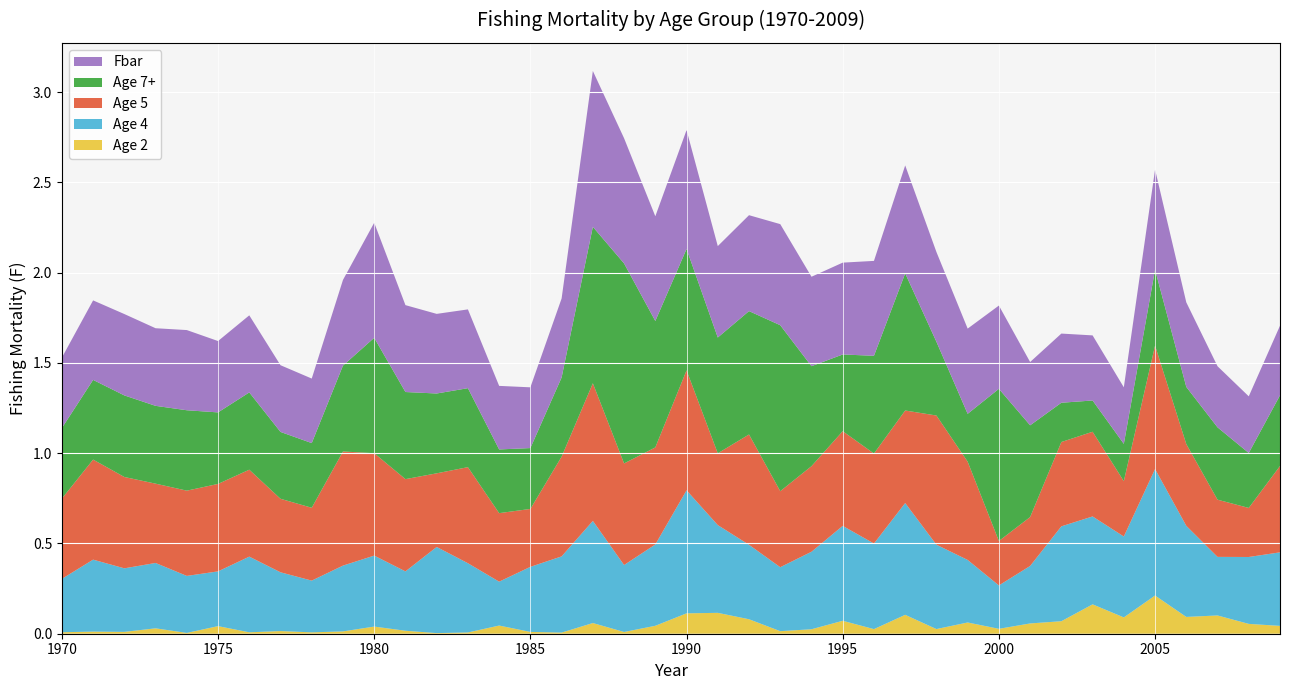

Reading right to left, what are all the values shown in this chart?

Age 2: 2009=0.0	2008=0.1	2007=0.1	2006=0.1	2005=0.2	2004=0.1	2003=0.2	2002=0.1	2001=0.1	2000=0.0	1999=0.1	1998=0.0	1997=0.1	1996=0.0	1995=0.1	1994=0.0	1993=0.0	1992=0.1	1991=0.1	1990=0.1	1989=0.0	1988=0.0	1987=0.1	1986=0.0	1985=0.0	1984=0.0	1983=0.0	1982=0.0	1981=0.0	1980=0.0	1979=0.0	1978=0.0	1977=0.0	1976=0.0	1975=0.0	1974=0.0	1973=0.0	1972=0.0	1971=0.0	1970=0.0
Age 4: 2009=0.4	2008=0.4	2007=0.3	2006=0.5	2005=0.7	2004=0.4	2003=0.5	2002=0.5	2001=0.3	2000=0.2	1999=0.3	1998=0.5	1997=0.6	1996=0.5	1995=0.5	1994=0.4	1993=0.4	1992=0.4	1991=0.5	1990=0.7	1989=0.5	1988=0.4	1987=0.6	1986=0.4	1985=0.4	1984=0.2	1983=0.4	1982=0.5	1981=0.3	1980=0.4	1979=0.4	1978=0.3	1977=0.3	1976=0.4	1975=0.3	1974=0.3	1973=0.4	1972=0.4	1971=0.4	1970=0.3
Age 5: 2009=0.5	2008=0.3	2007=0.3	2006=0.5	2005=0.7	2004=0.3	2003=0.5	2002=0.5	2001=0.3	2000=0.2	1999=0.5	1998=0.7	1997=0.5	1996=0.5	1995=0.5	1994=0.5	1993=0.4	1992=0.6	1991=0.4	1990=0.7	1989=0.5	1988=0.6	1987=0.8	1986=0.6	1985=0.3	1984=0.4	1983=0.5	1982=0.4	1981=0.5	1980=0.6	1979=0.6	1978=0.4	1977=0.4	1976=0.5	1975=0.5	1974=0.5	1973=0.4	1972=0.5	1971=0.6	1970=0.4
Age 7+: 2009=0.4	2008=0.3	2007=0.4	2006=0.3	2005=0.4	2004=0.2	2003=0.2	2002=0.2	2001=0.5	2000=0.8	1999=0.3	1998=0.4	1997=0.8	1996=0.5	1995=0.4	1994=0.6	1993=0.9	1992=0.7	1991=0.6	1990=0.7	1989=0.7	1988=1.1	1987=0.9	1986=0.4	1985=0.3	1984=0.4	1983=0.4	1982=0.4	1981=0.5	1980=0.6	1979=0.5	1978=0.4	1977=0.4	1976=0.4	1975=0.4	1974=0.4	1973=0.4	1972=0.5	1971=0.4	1970=0.4
Fbar: 2009=0.4	2008=0.3	2007=0.3	2006=0.5	2005=0.6	2004=0.3	2003=0.4	2002=0.4	2001=0.4	2000=0.5	1999=0.5	1998=0.5	1997=0.6	1996=0.5	1995=0.5	1994=0.5	1993=0.6	1992=0.5	1991=0.5	1990=0.7	1989=0.6	1988=0.7	1987=0.9	1986=0.4	1985=0.3	1984=0.4	1983=0.4	1982=0.4	1981=0.5	1980=0.6	1979=0.5	1978=0.4	1977=0.4	1976=0.4	1975=0.4	1974=0.4	1973=0.4	1972=0.5	1971=0.4	1970=0.4